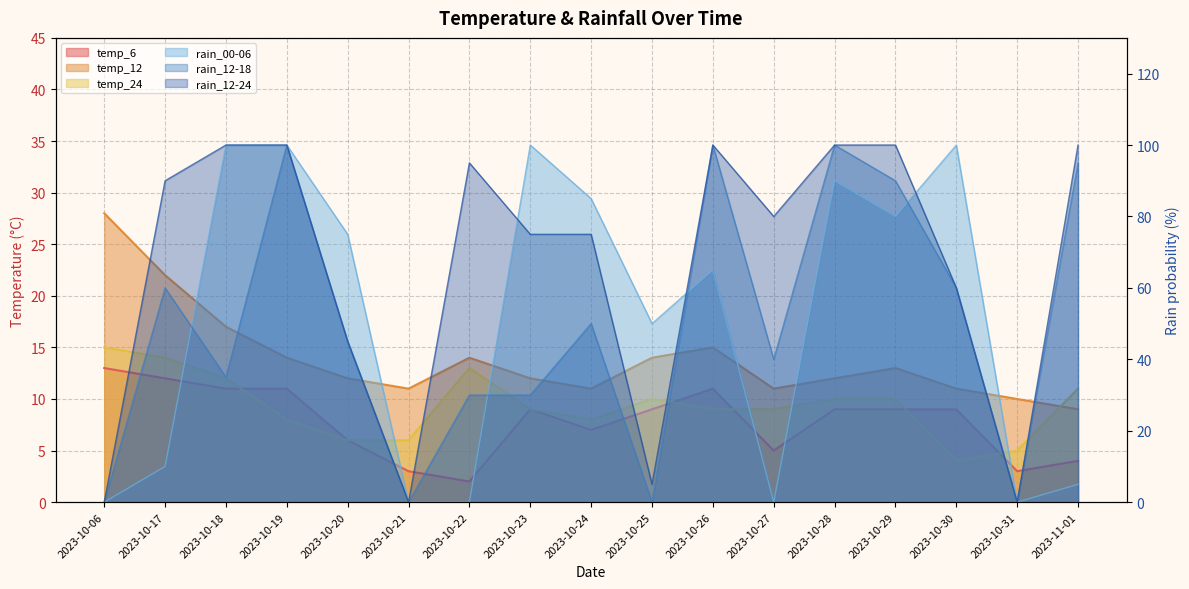

What position from the right is 2023-10-31?

2